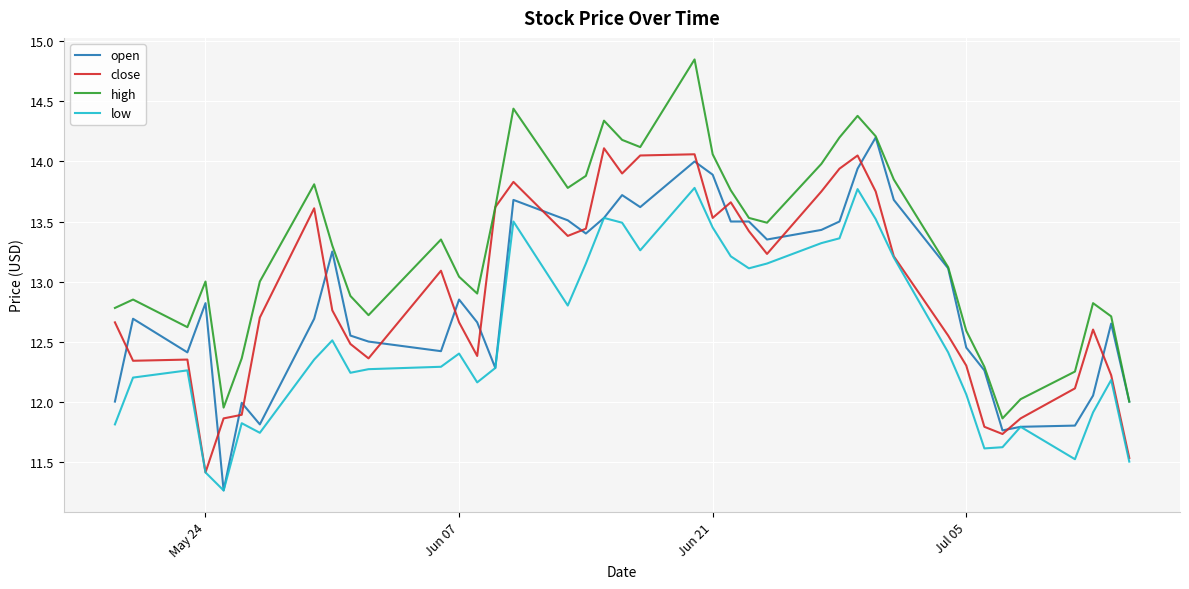

Which series has the largest total across all categories?

high